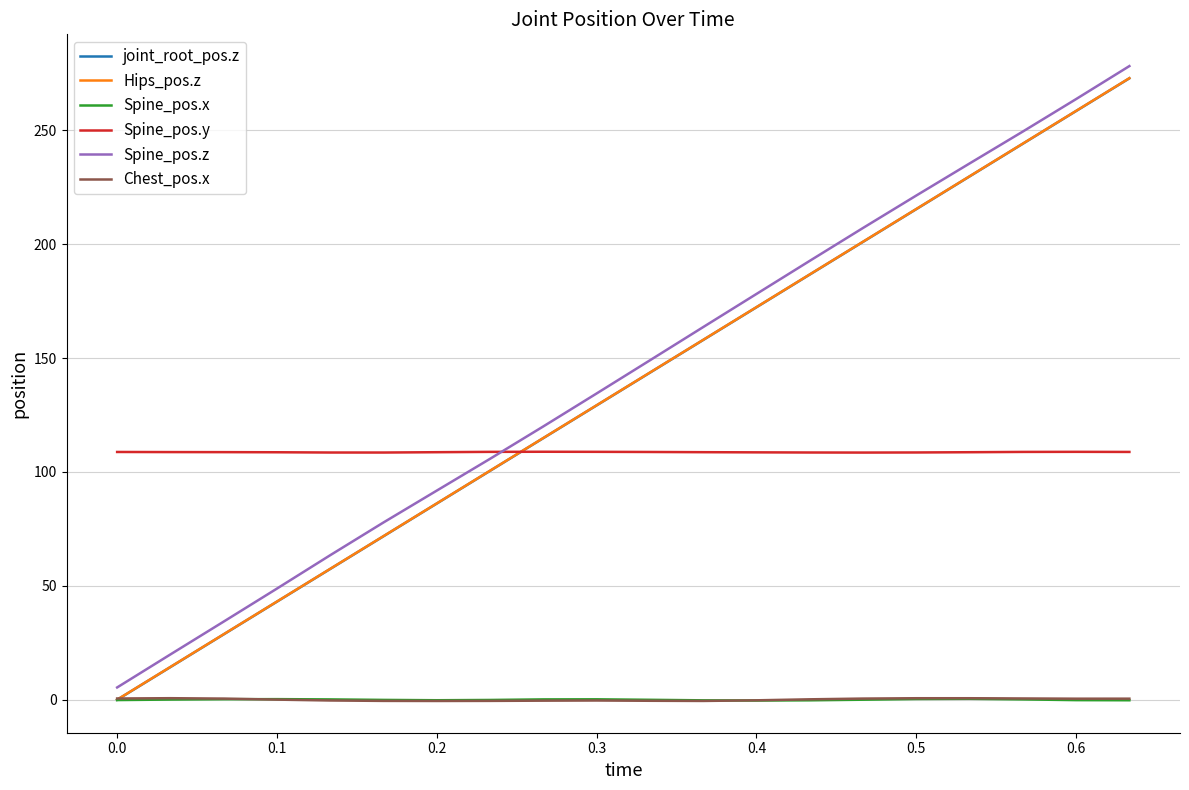

Which series ends up on top after the final intersection of joint_root_pos.z and Spine_pos.y?

joint_root_pos.z